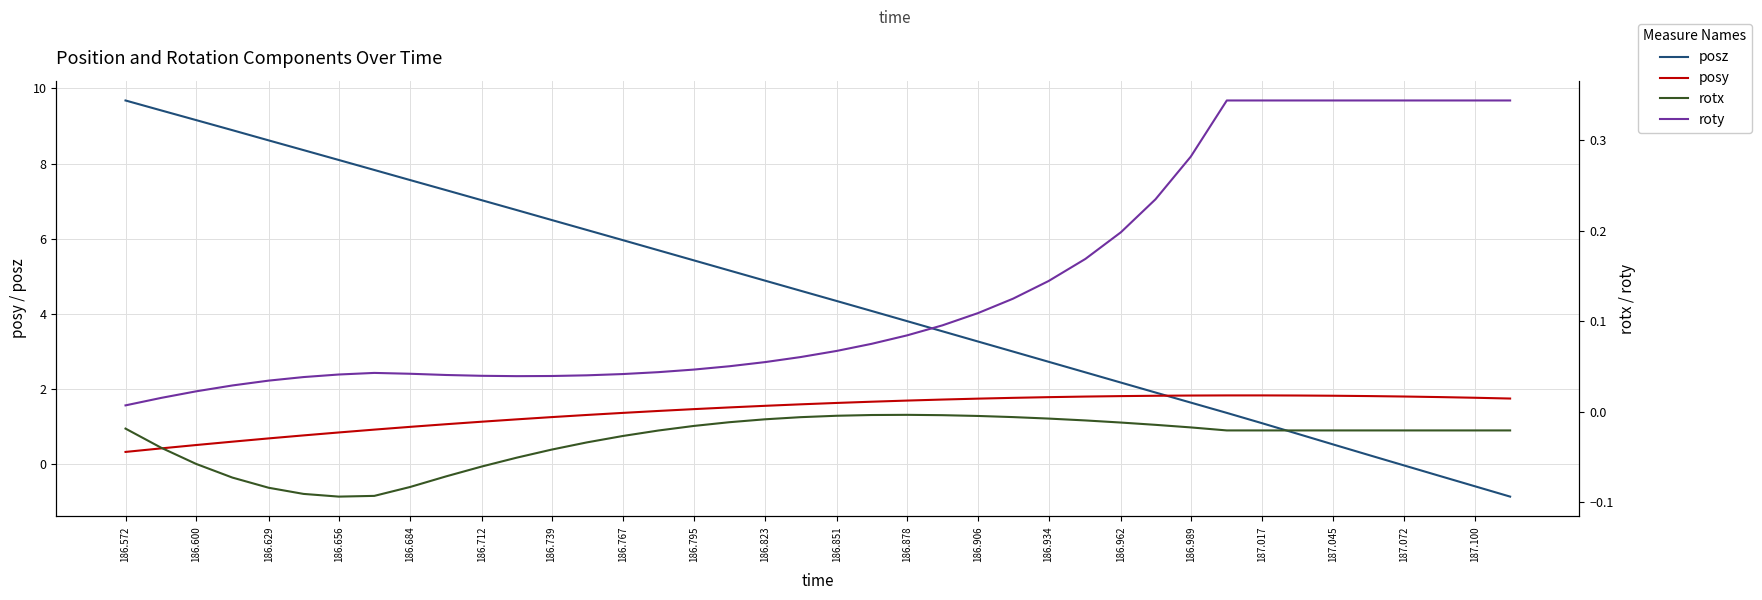

How many interior local peaks does the posy series have?

1